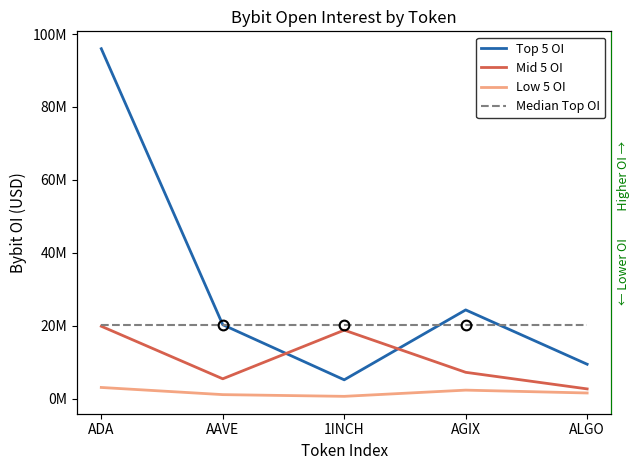

The value of Low 5 OI at 1INCH is 417512. True or false?

False